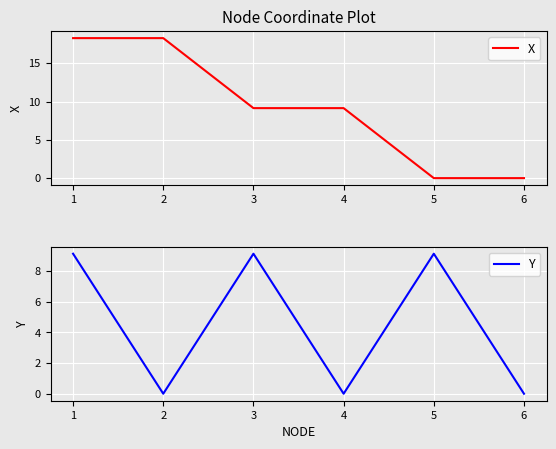

At how many categories does at least one series exceed 18?

2